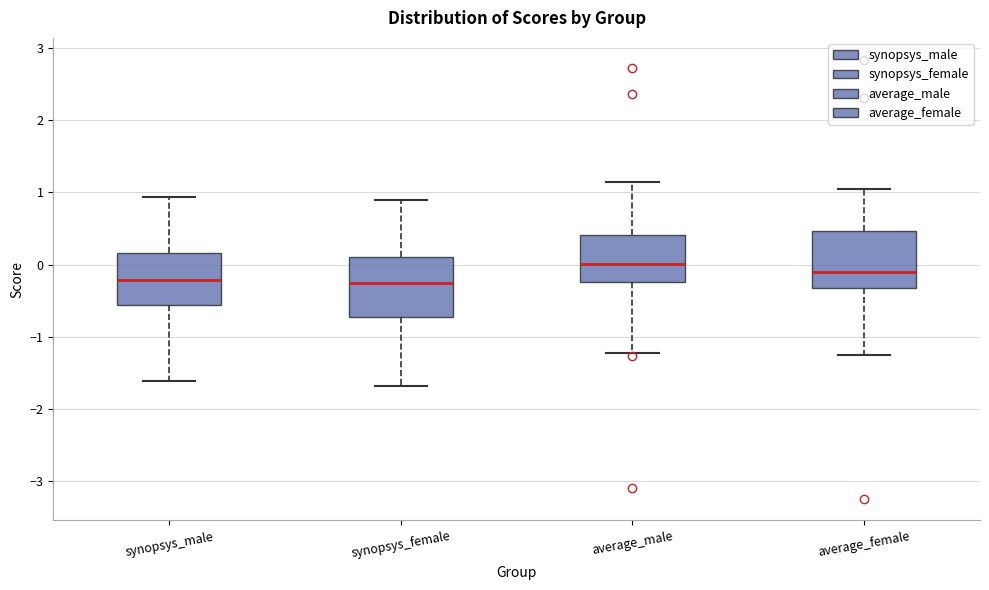

Reading left to right, read every box against the y-axis: the position of its median line, the range the box covers, and the ends of its whiskers. The values are not printed on the chart, so give them approximately, as read against the axis.

synopsys_male: median -0.2, box -0.6 to 0.2, whiskers -1.6 to 0.9
synopsys_female: median -0.3, box -0.7 to 0.1, whiskers -1.7 to 0.9
average_male: median 0.0, box -0.2 to 0.4, whiskers -1.2 to 1.1
average_female: median -0.1, box -0.3 to 0.5, whiskers -1.2 to 1.1